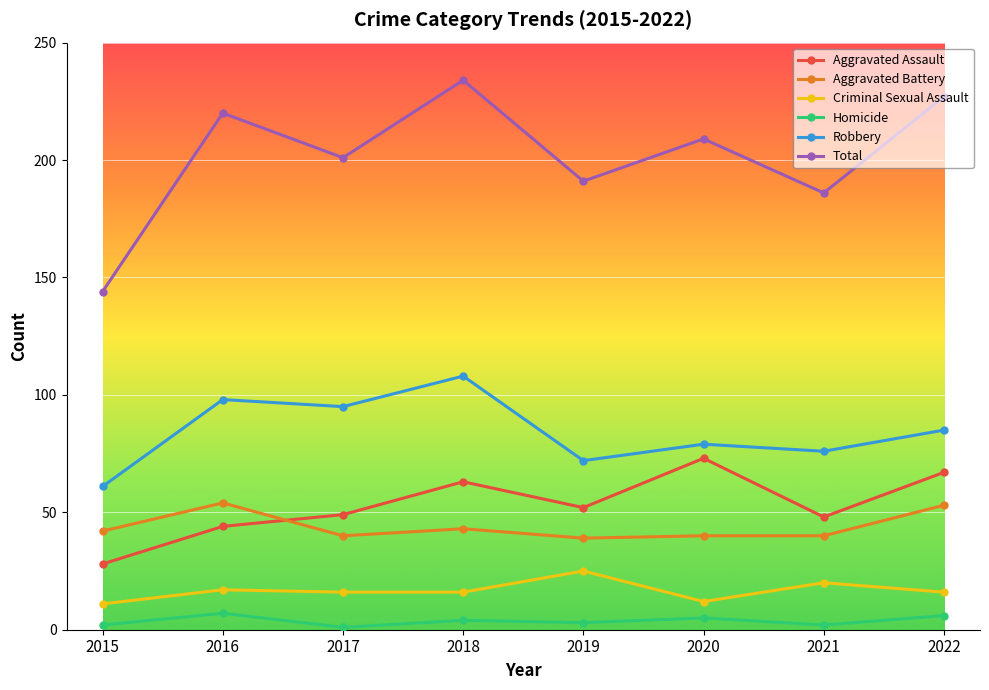

Reading left to right, what are all the values shown in this chart?

Aggravated Assault: 28	44	49	63	52	73	48	67
Aggravated Battery: 42	54	40	43	39	40	40	53
Criminal Sexual Assault: 11	17	16	16	25	12	20	16
Homicide: 2	7	1	4	3	5	2	6
Robbery: 61	98	95	108	72	79	76	85
Total: 144	220	201	234	191	209	186	227